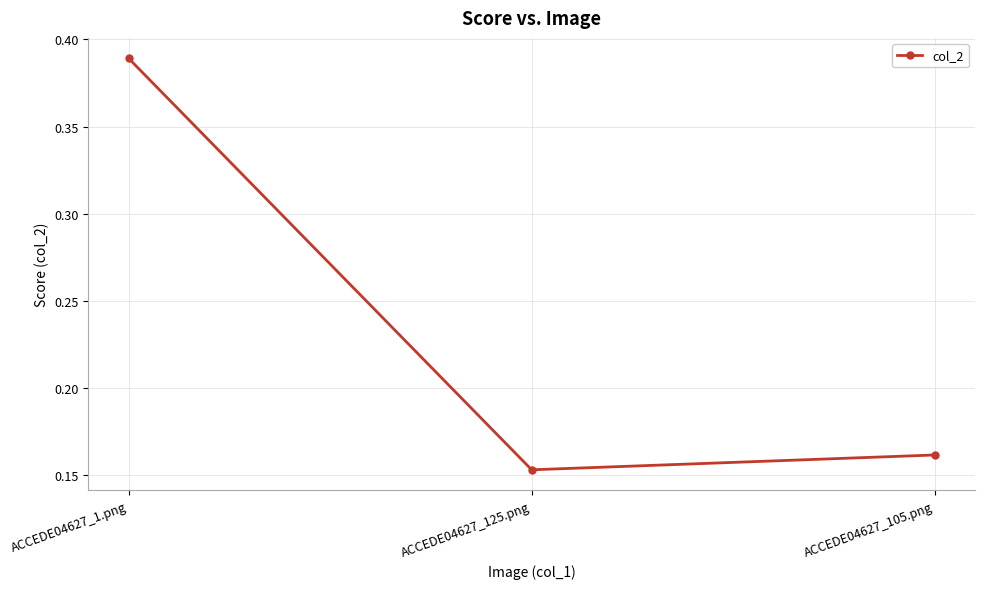

Which category has the highest value across all series?

ACCEDE04627_1.png